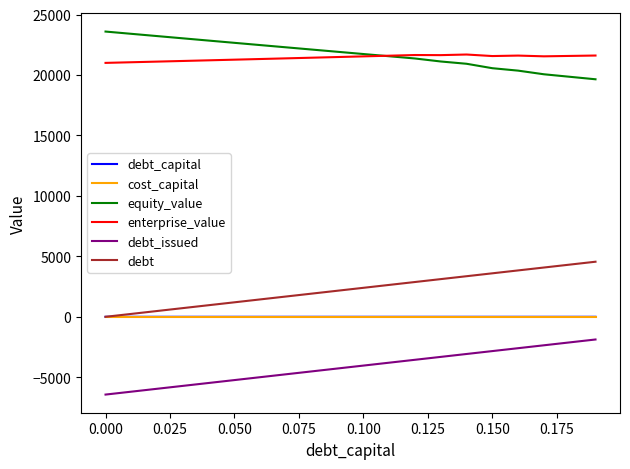

True or false: equity_value and cost_capital intersect in this chart.

False